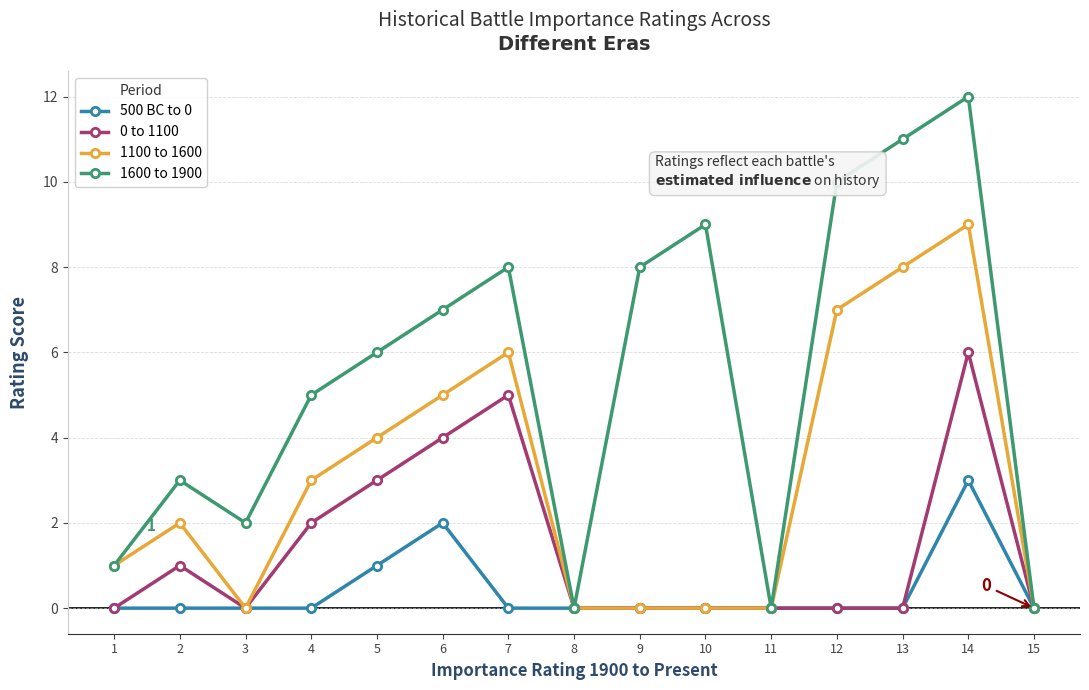

At which category is the sum across all series the highest?

14